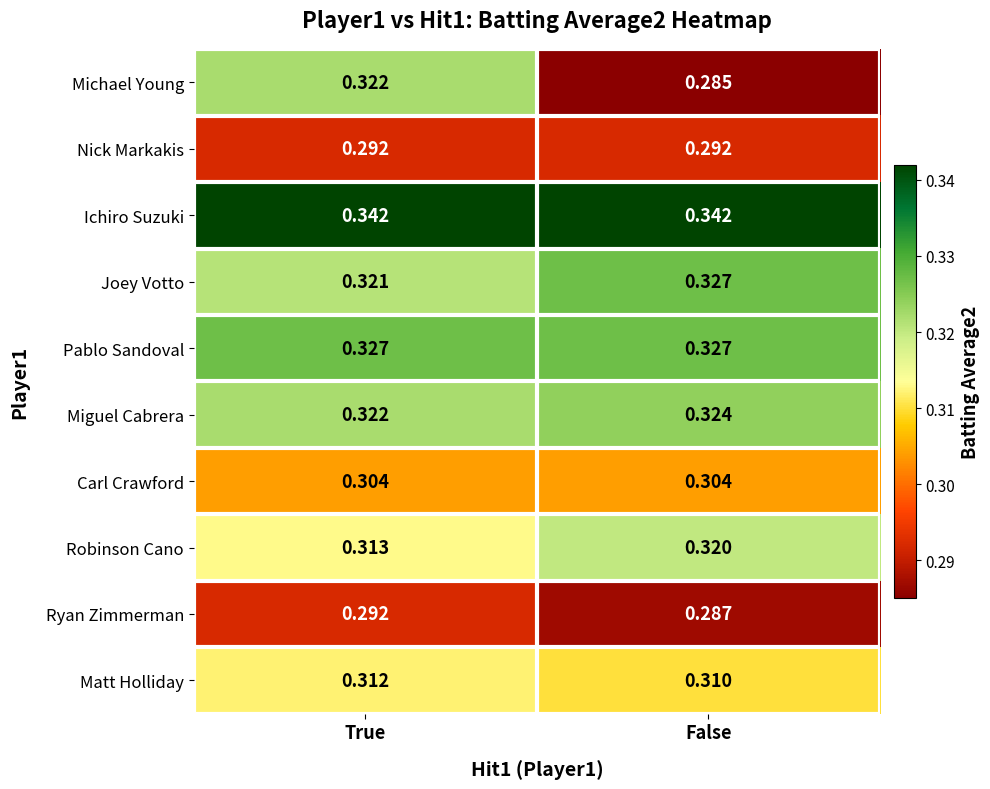

At which label is Matt Holliday closest to 0?

False